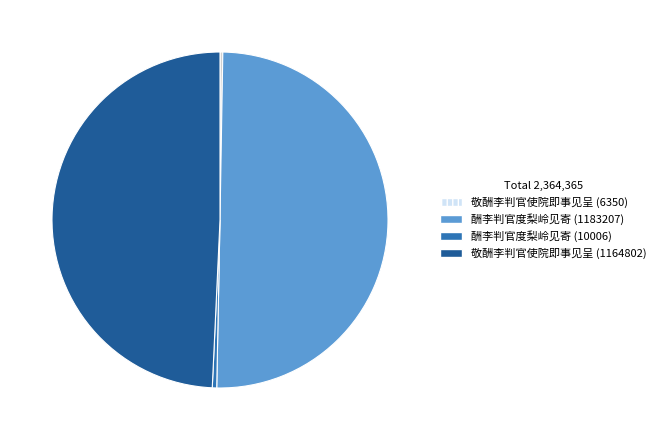

Is 酬李判官度梨岭见寄 (10006) the majority of the pie?

No